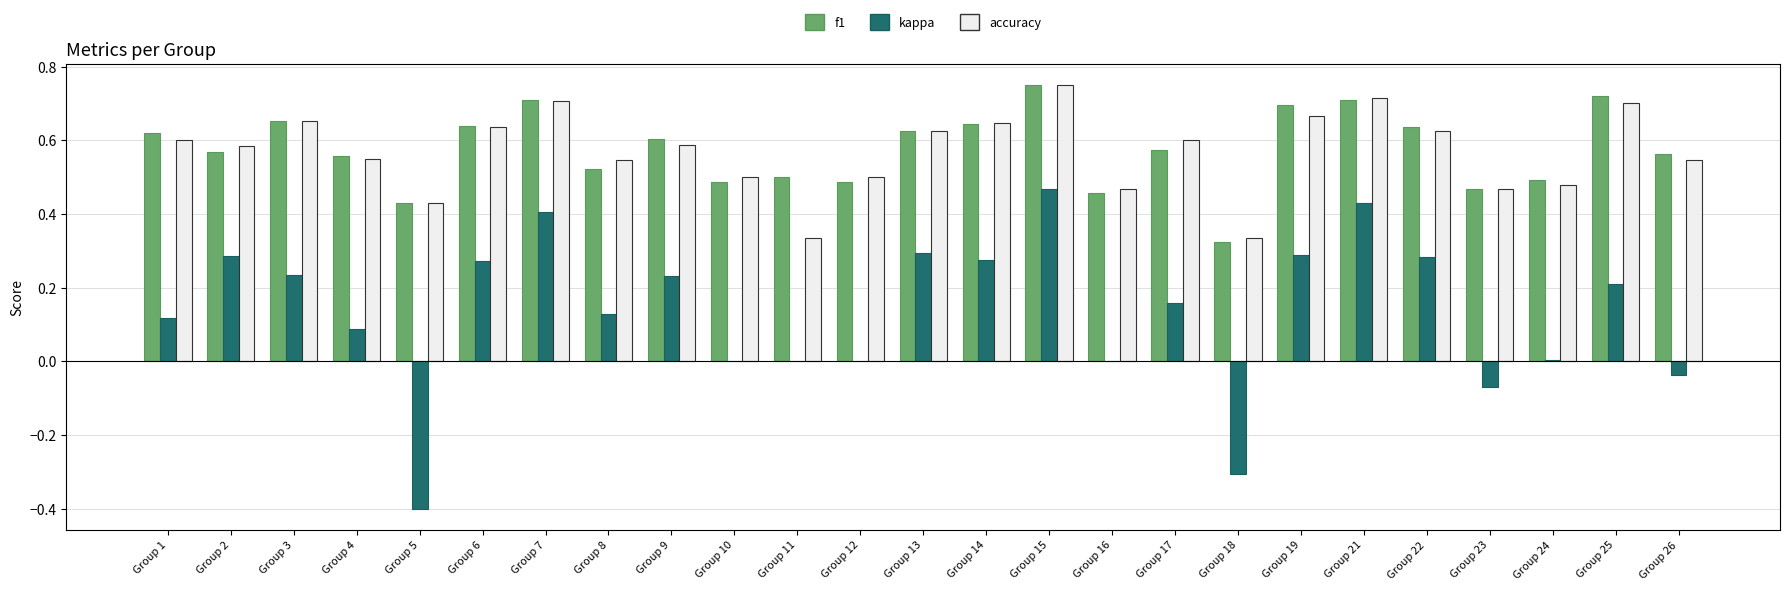

Between Group 11 and Group 17, which series saw the biggest shift?

accuracy